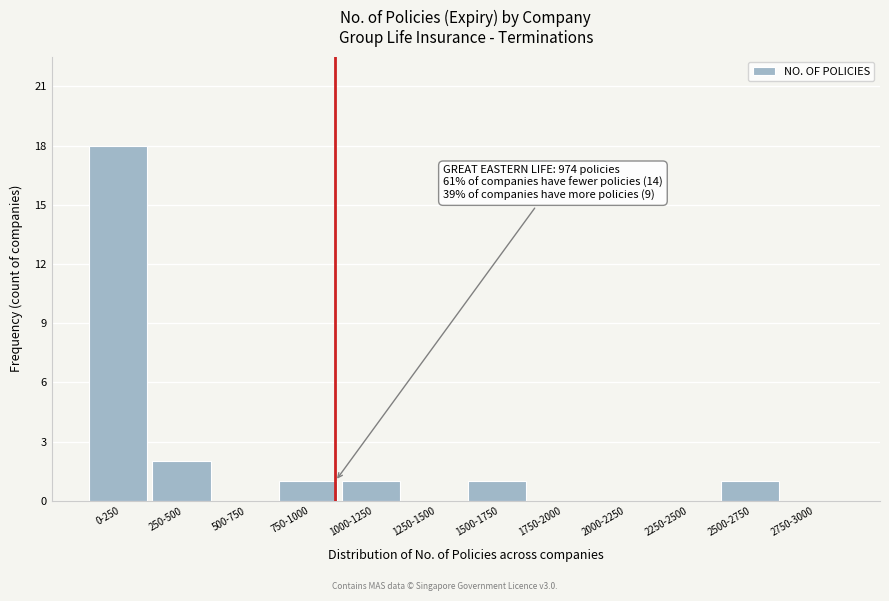

Reading right to left, extract all data points from this chart.

2750-3000=0	2500-2750=1	2250-2500=0	2000-2250=0	1750-2000=0	1500-1750=1	1250-1500=0	1000-1250=1	750-1000=1	500-750=0	250-500=2	0-250=18